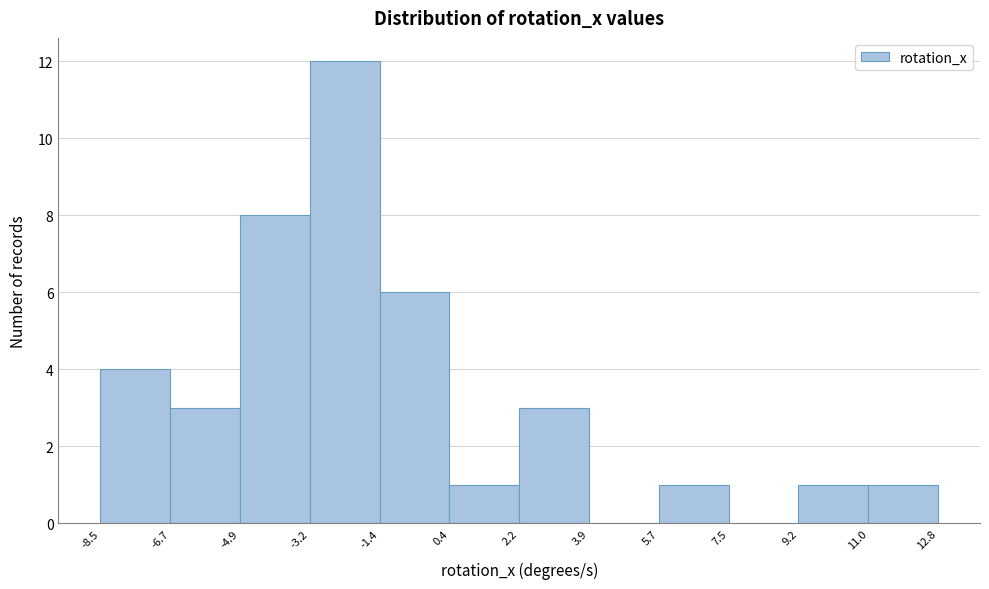

Which range on the x-axis has the tallest bar?

-3.2 to -1.4